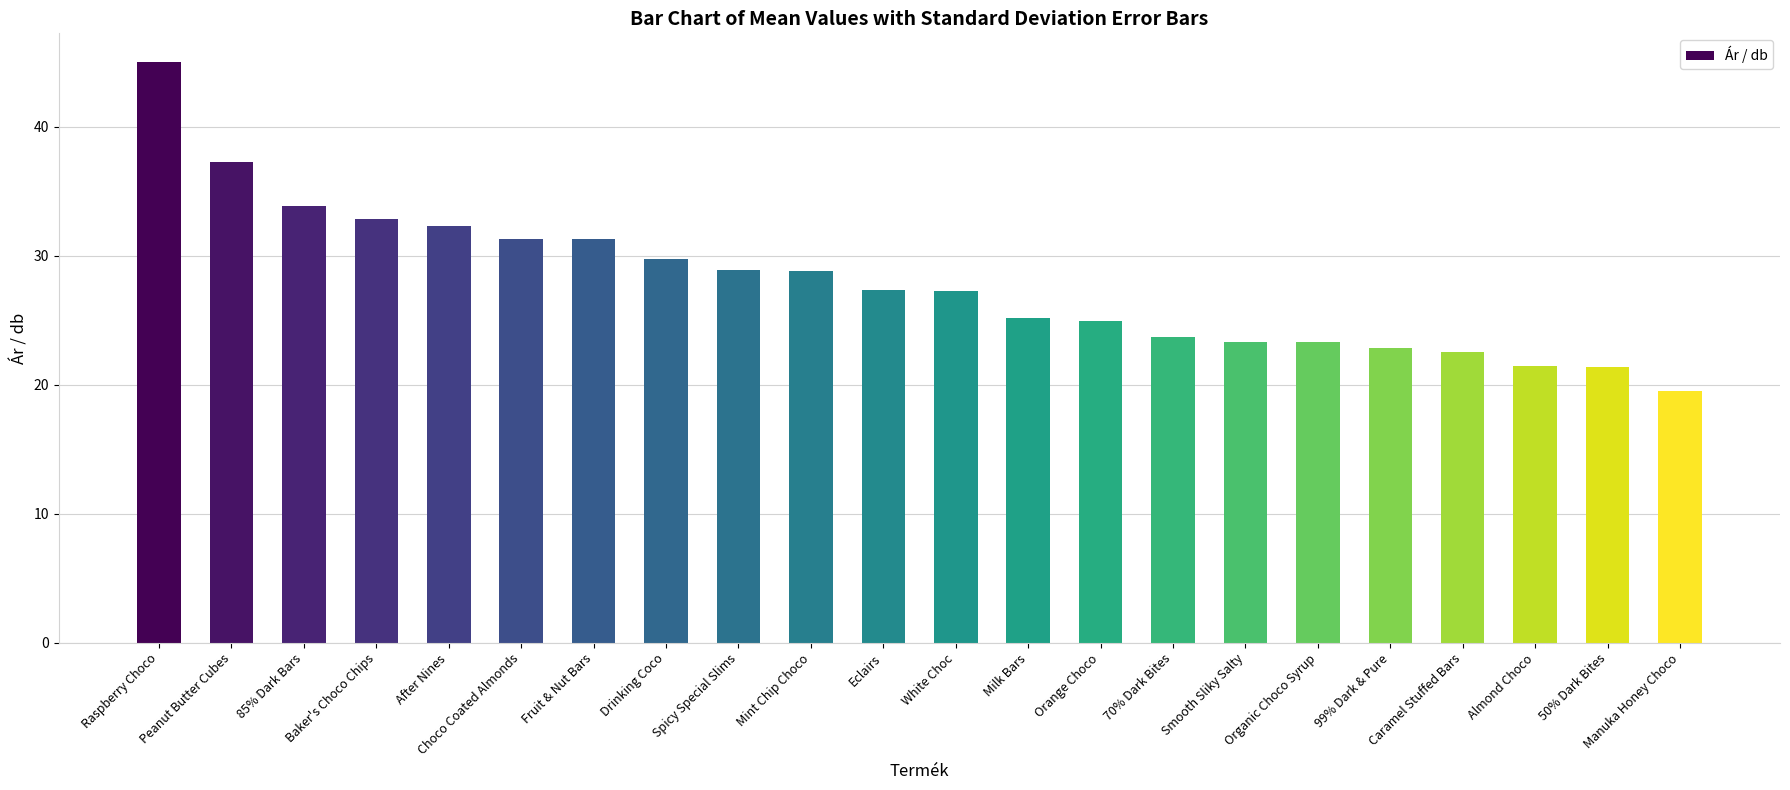

What is the smallest value displayed?

19.5